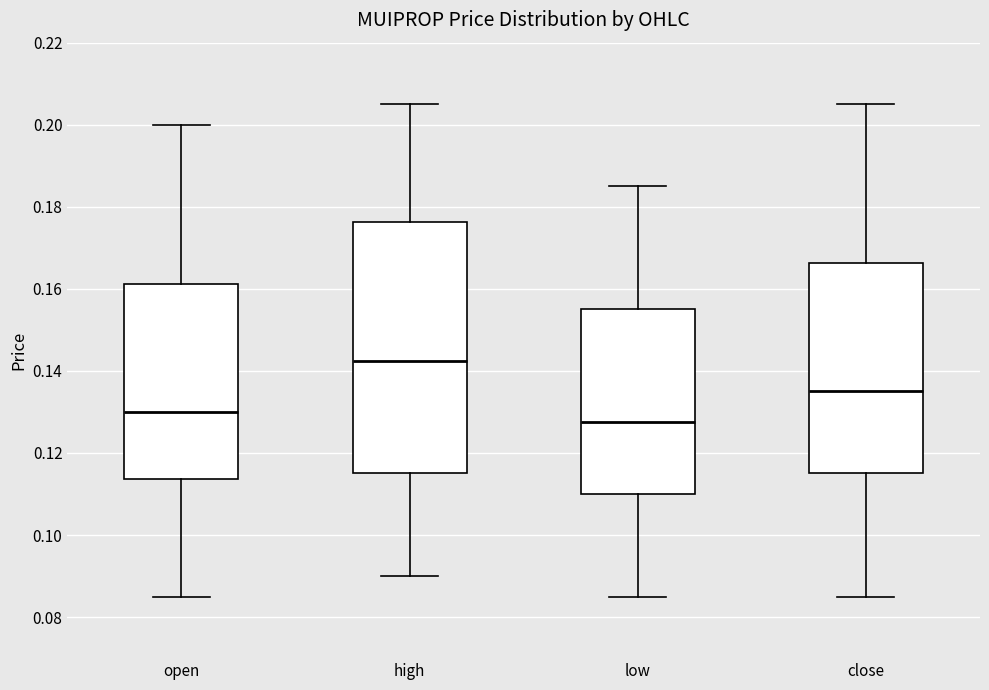

Comparing the boxes themselves (not the whiskers), which one is the tallest?

high